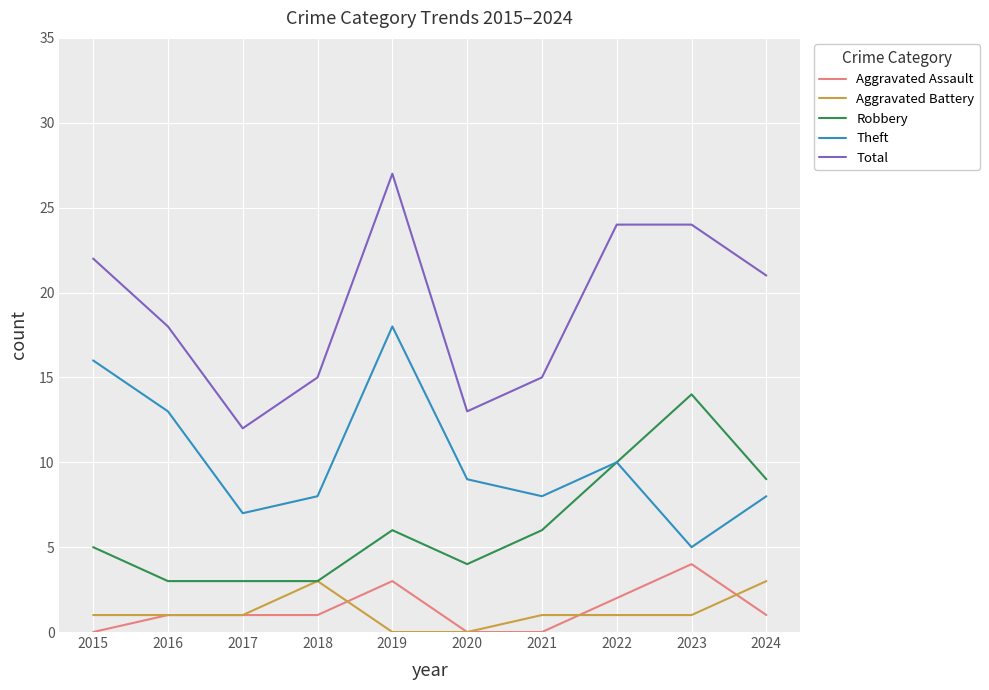

True or false: Total and Theft cross at least once.

False